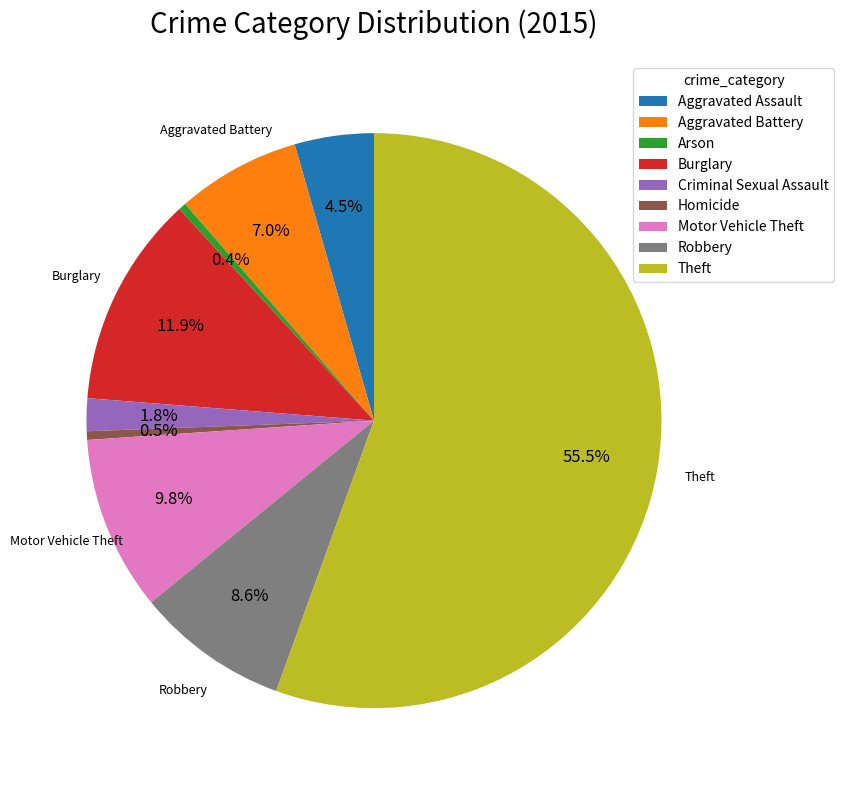

What percentage is NOT represented by Aggravated Assault?

95.5%